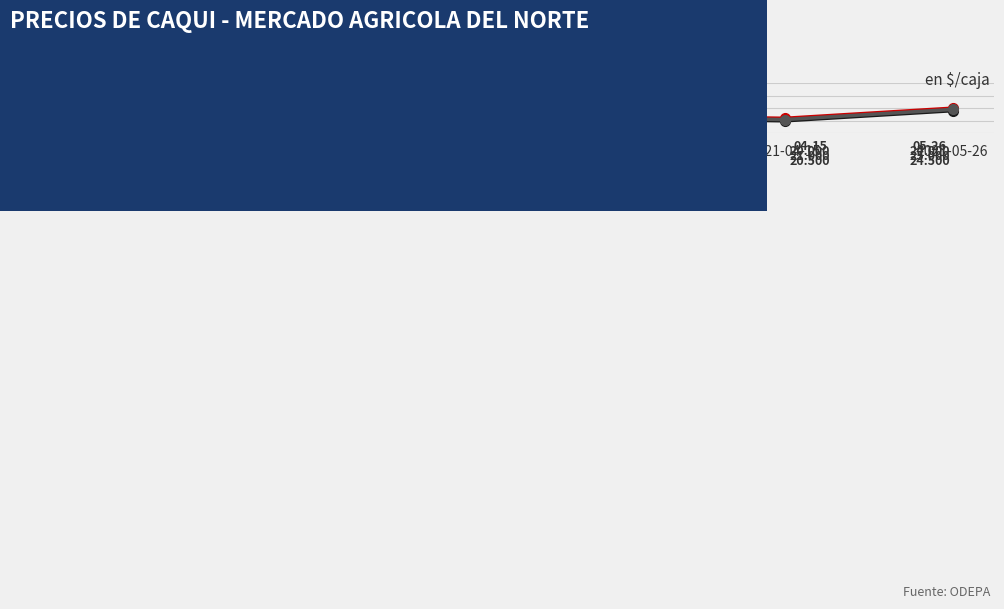

Which label corresponds to the largest value in the chart?

2022-05-18